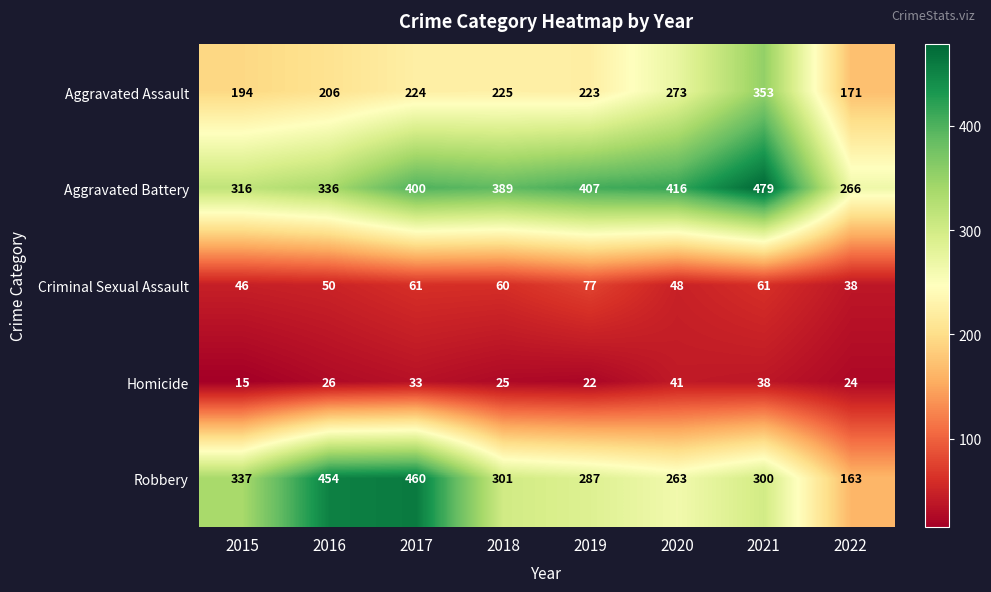

What is the difference between the maximum and minimum values in the Homicide series?

26